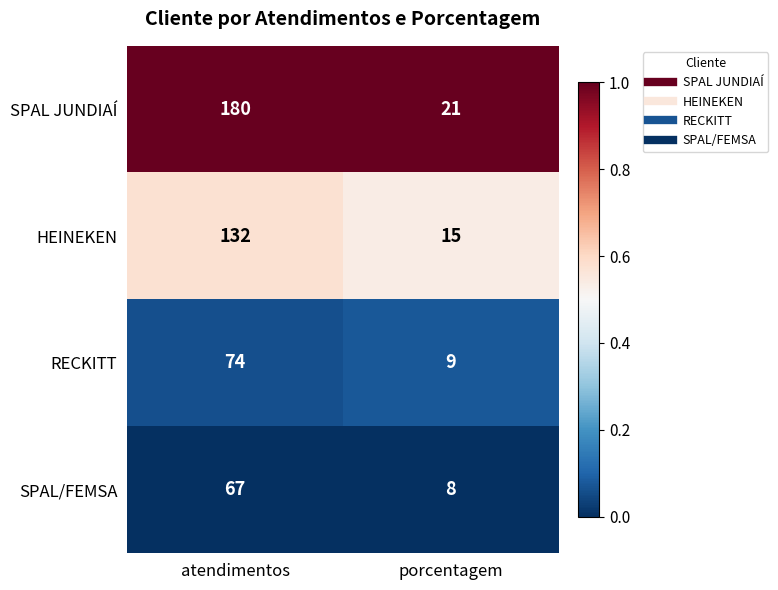

Rank the series by their maximum value, from lowest to highest.

SPAL/FEMSA, RECKITT, HEINEKEN, SPAL JUNDIAÍ